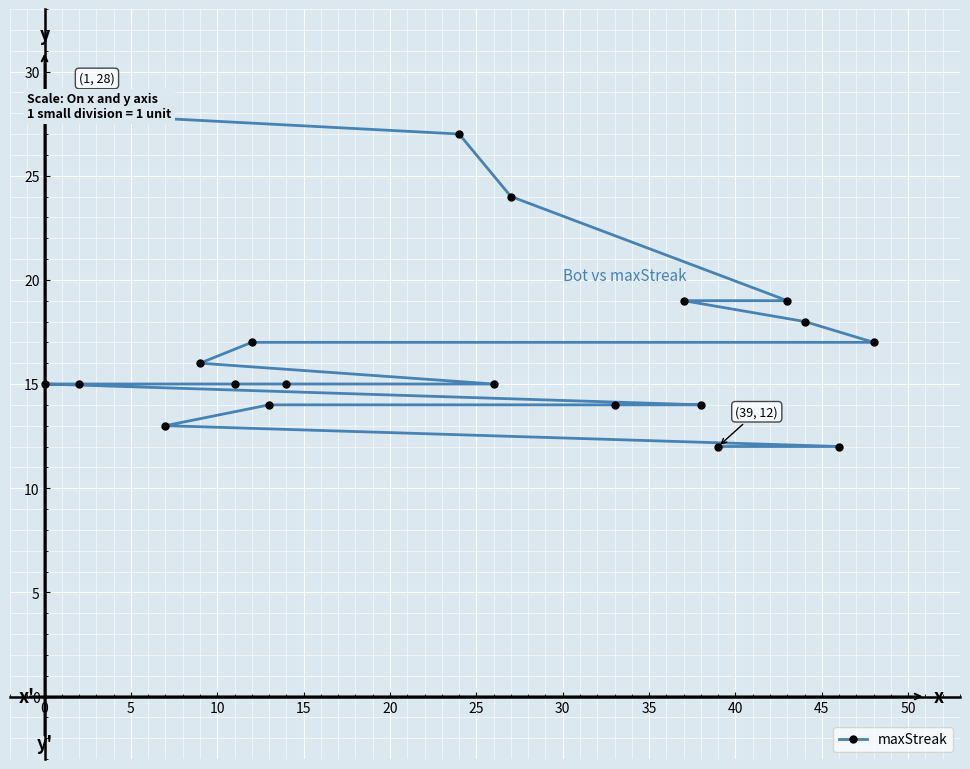

What is the value of the 20th point from the left?

17